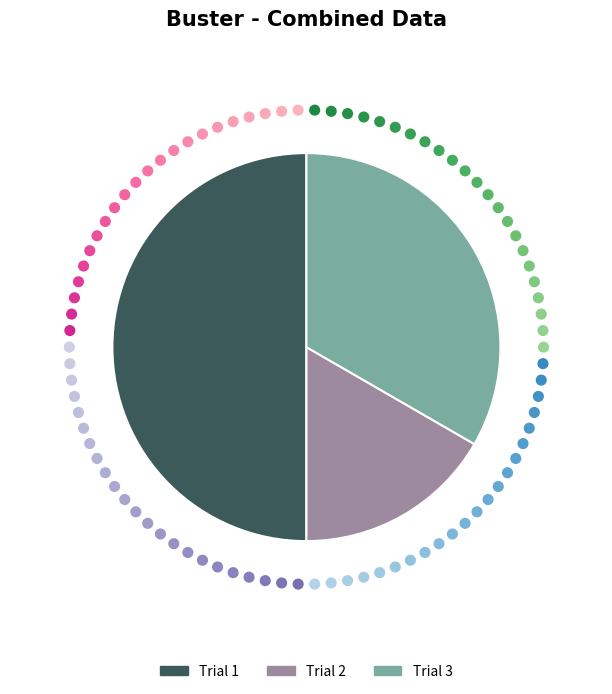

Is it true that Trial 1 is 50% of the pie?

True